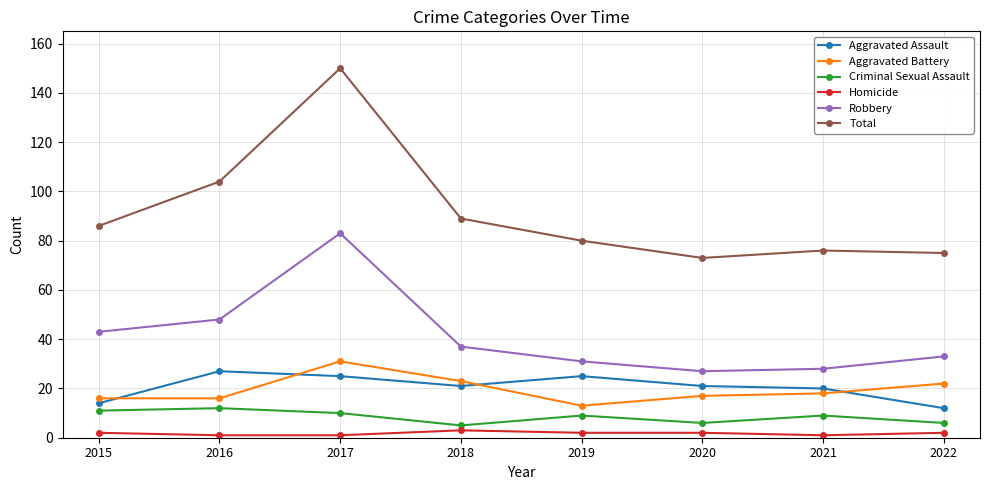

The value of Aggravated Assault at 2017 is 45. True or false?

False